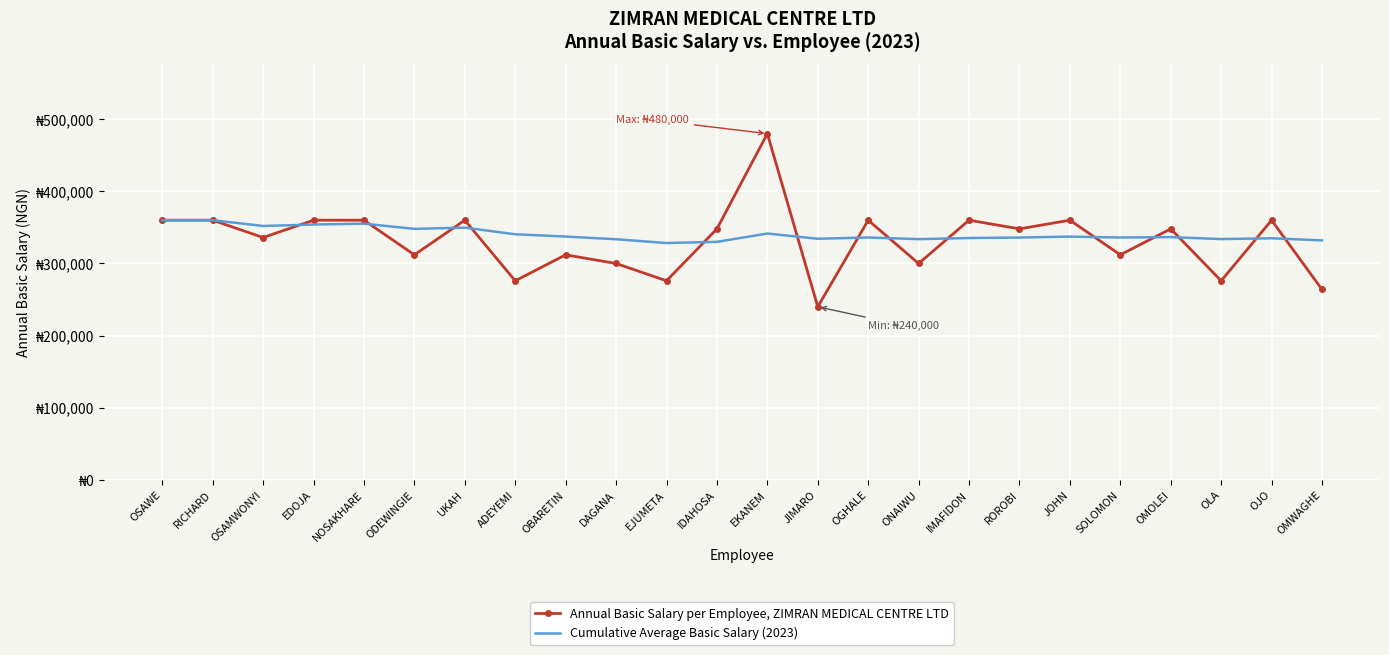

Rank the series by their maximum value, from highest to lowest.

Annual Basic Salary per Employee, ZIMRAN MEDICAL CENTRE LTD, Cumulative Average Basic Salary (2023)